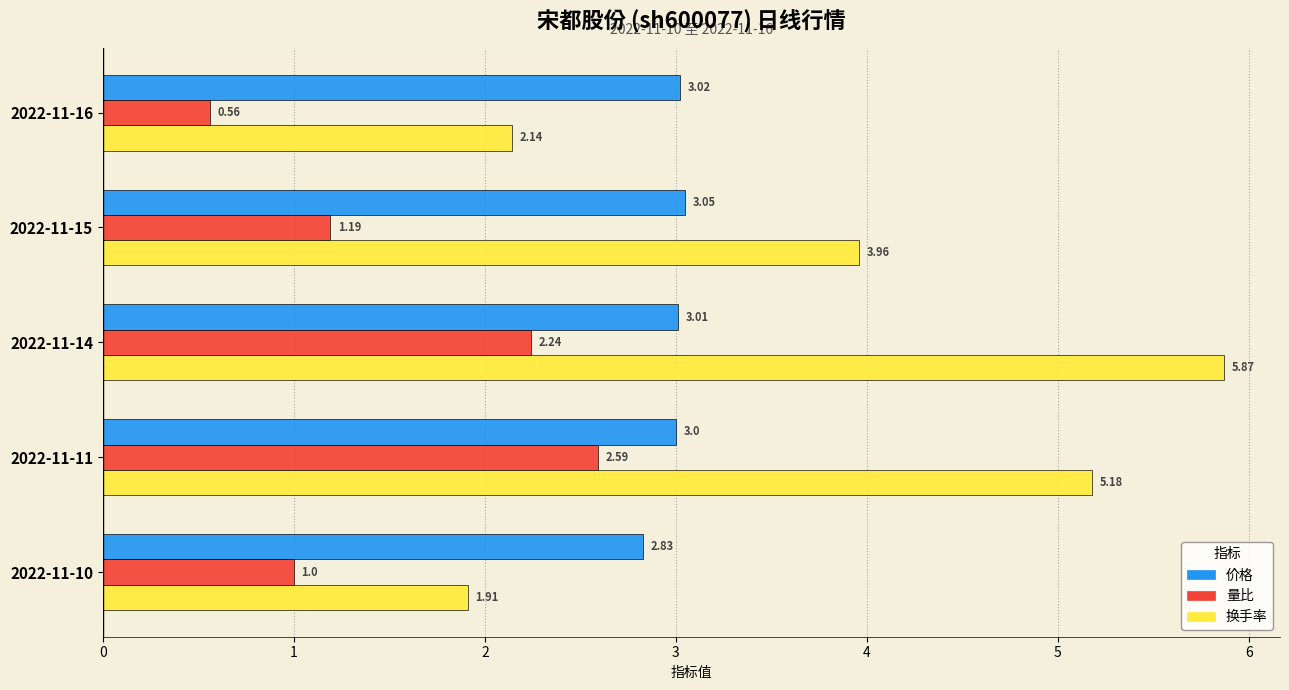

Rank the series by their maximum value, from highest to lowest.

换手率, 价格, 量比